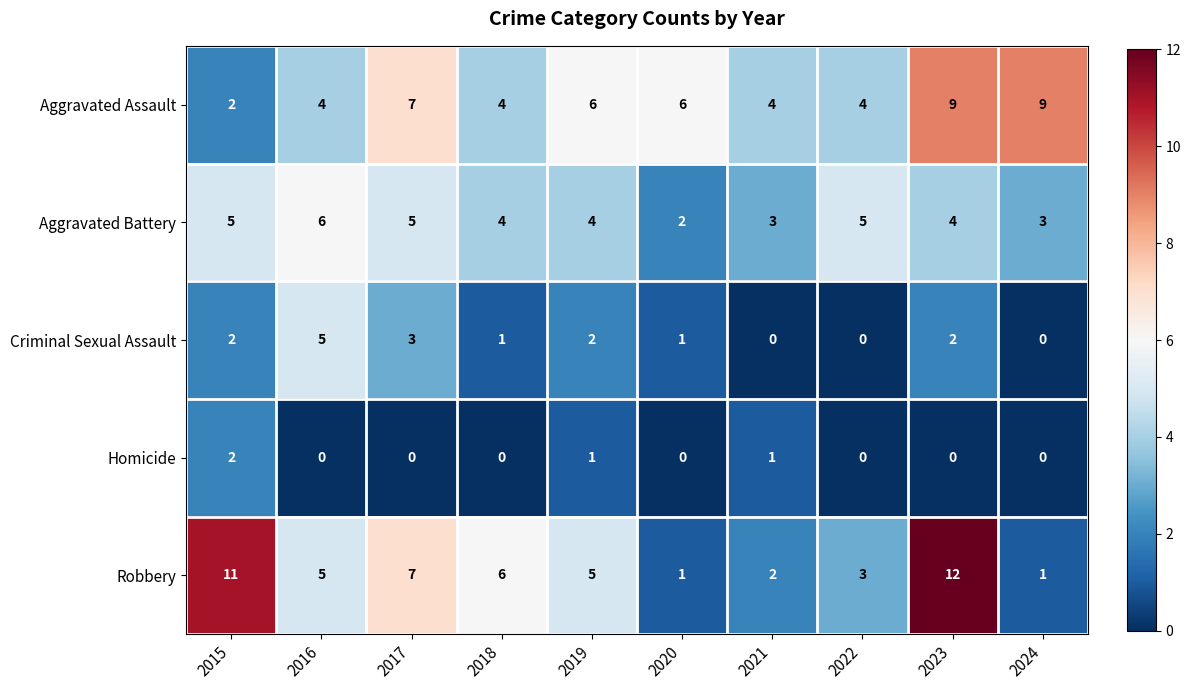

True or false: Aggravated Assault has a value of 1 at 2016.

False